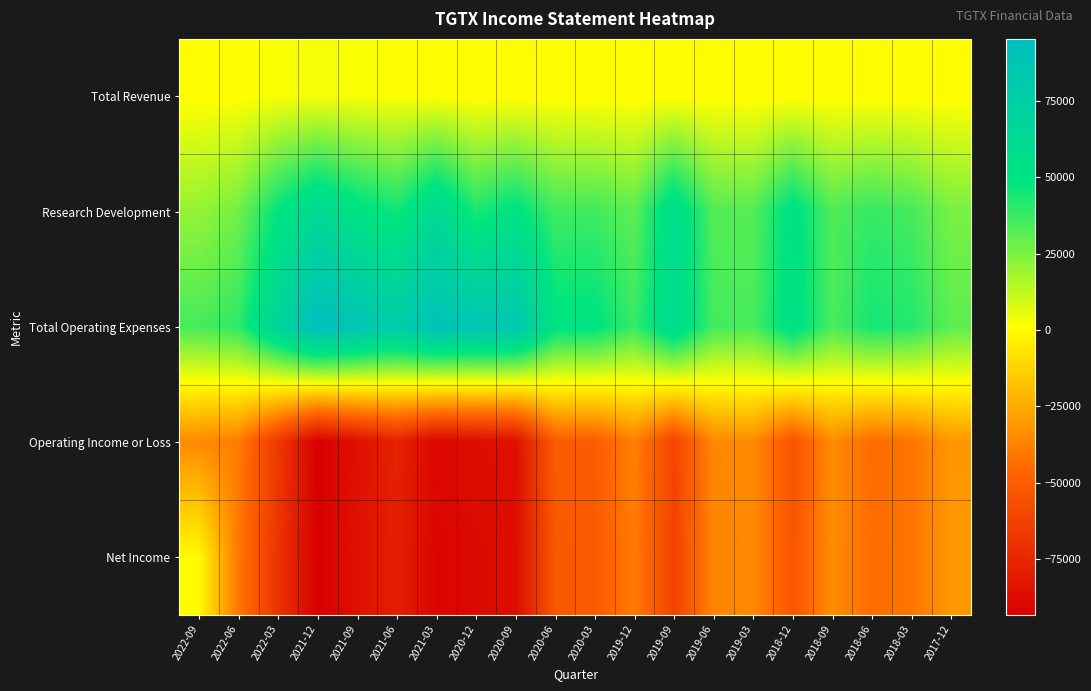

Reading right to left, transcribe all the data shown in this chart.

Total Revenue: 2017-12=0	2018-03=0	2018-06=0	2018-09=0	2018-12=0	2019-03=0	2019-06=0	2019-09=0	2019-12=0	2020-03=0	2020-06=0	2020-09=0	2020-12=0	2021-03=800	2021-06=1500	2021-09=2000	2021-12=2300	2022-03=2000	2022-06=600	2022-09=100
Research Development: 2017-12=26000	2018-03=35000	2018-06=38700	2018-09=33400	2018-12=52300	2019-03=32400	2019-06=32900	2019-09=58000	2019-12=30900	2020-03=36000	2020-06=36400	2020-09=50500	2020-12=43000	2021-03=63100	2021-06=44900	2021-09=52000	2021-12=62600	2022-03=48000	2022-06=26900	2022-09=20800
Total Operating Expenses: 2017-12=31100	2018-03=41600	2018-06=44400	2018-09=34400	2018-12=54200	2019-03=34700	2019-06=35600	2019-09=60900	2019-12=38000	2020-03=50300	2020-06=50900	2020-09=85800	2020-12=86800	2021-03=90000	2021-06=79000	2021-09=87200	2021-12=95300	2022-03=68900	2022-06=39500	2022-09=35100
Operating Income or Loss: 2017-12=-31100	2018-03=-41600	2018-06=-44400	2018-09=-34400	2018-12=-54200	2019-03=-34700	2019-06=-35600	2019-09=-60900	2019-12=-38000	2020-03=-50300	2020-06=-50900	2020-09=-85800	2020-12=-86800	2021-03=-89200	2021-06=-77500	2021-09=-85200	2021-12=-93000	2022-03=-66900	2022-06=-38900	2022-09=-35000
Net Income: 2017-12=-30900	2018-03=-41500	2018-06=-44100	2018-09=-34000	2018-12=-53900	2019-03=-35200	2019-06=-36200	2019-09=-61900	2019-12=-39600	2020-03=-51100	2020-06=-52900	2020-09=-87200	2020-12=-88200	2021-03=-90600	2021-06=-78500	2021-09=-85600	2021-12=-93300	2022-03=-69000	2022-06=-40500	2022-09=0